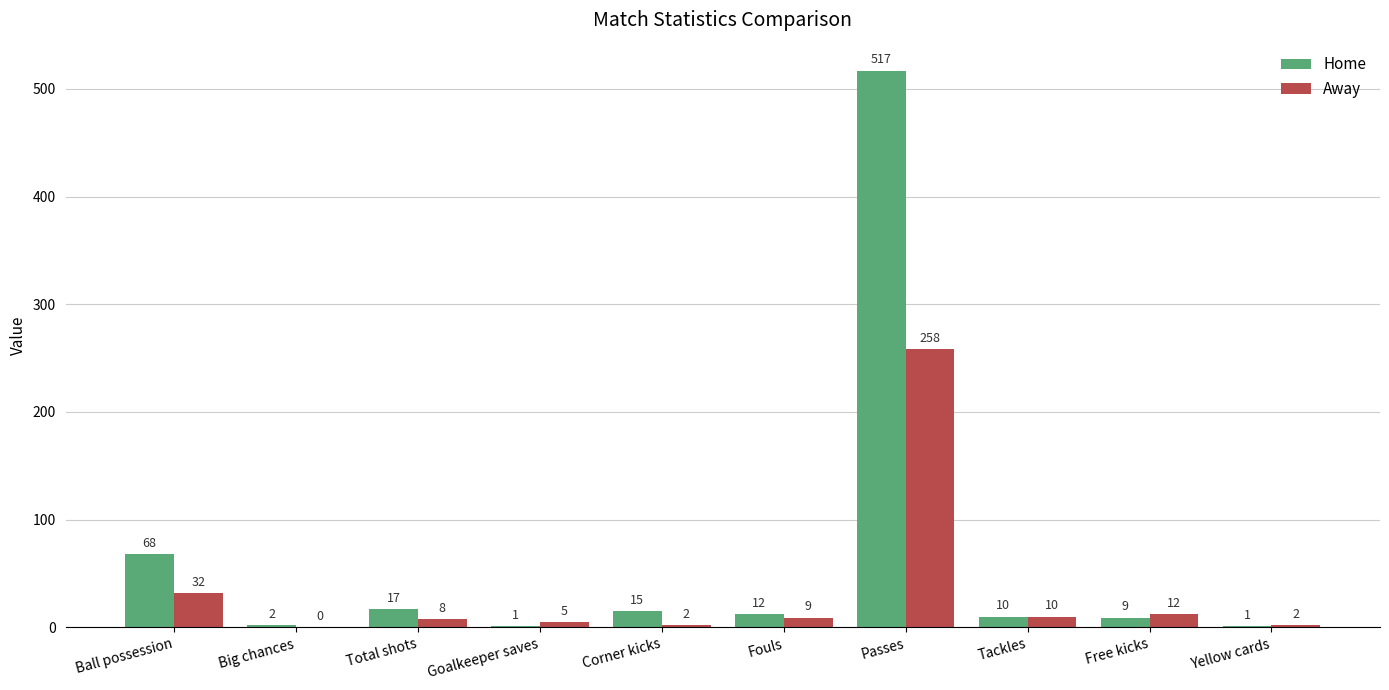

What are all the series names shown in the legend?

Home, Away